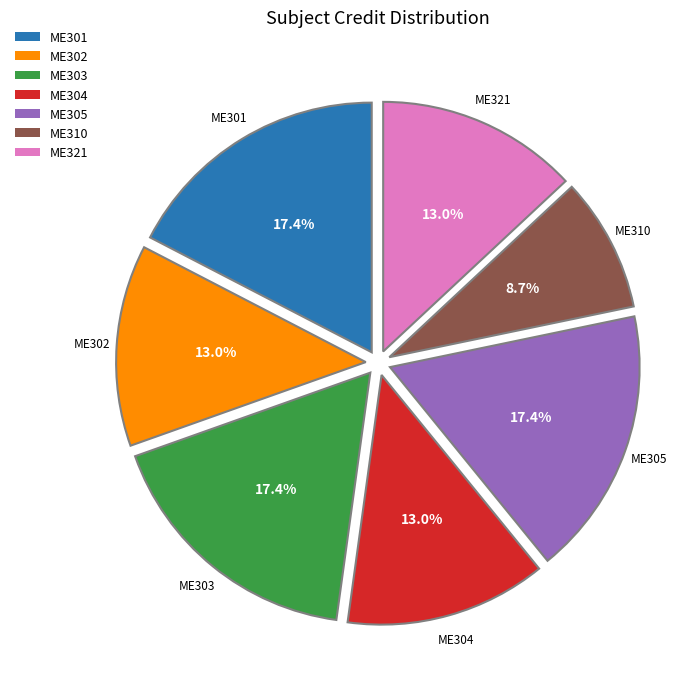

Is it true that ME303 is 7% of the pie?

False